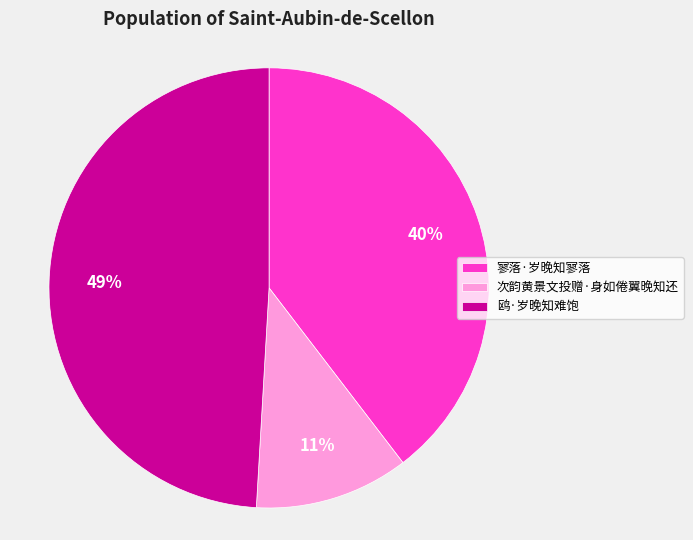

The 寥落·岁晚知寥落 slice represents 40% of the pie. True or false?

True